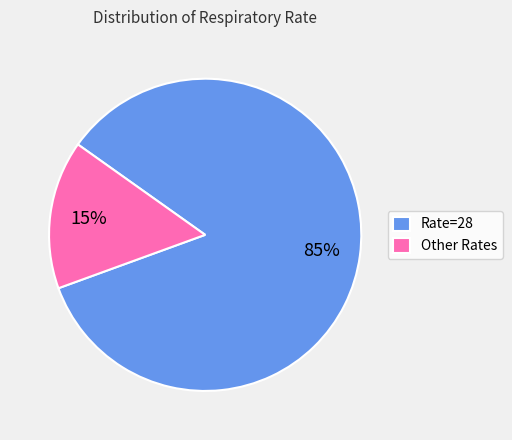

To the nearest percent, what portion does Other Rates represent?

15%